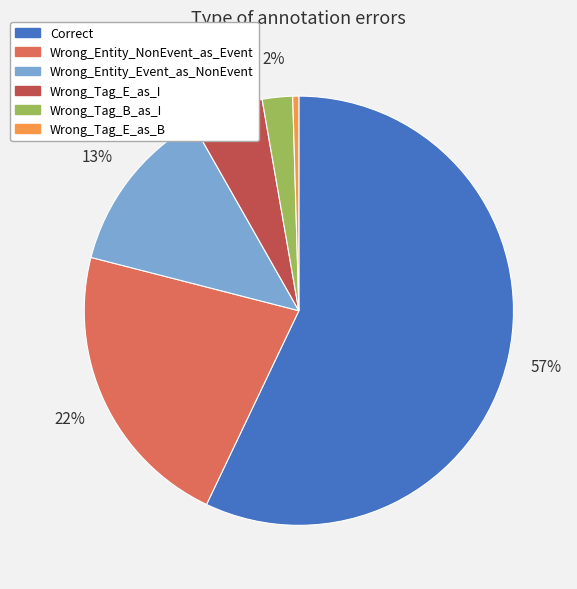

To the nearest percent, what is the combined percentage of Wrong_Entity_Event_as_NonEvent and Wrong_Tag_E_as_I?

18%